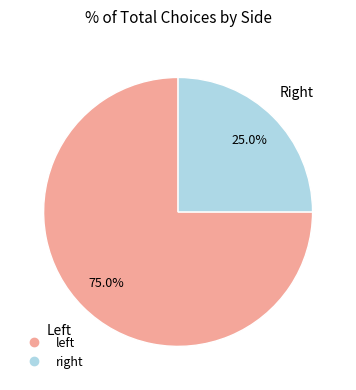

To the nearest percent, what is the difference between the largest and smallest slice percentages?

50%